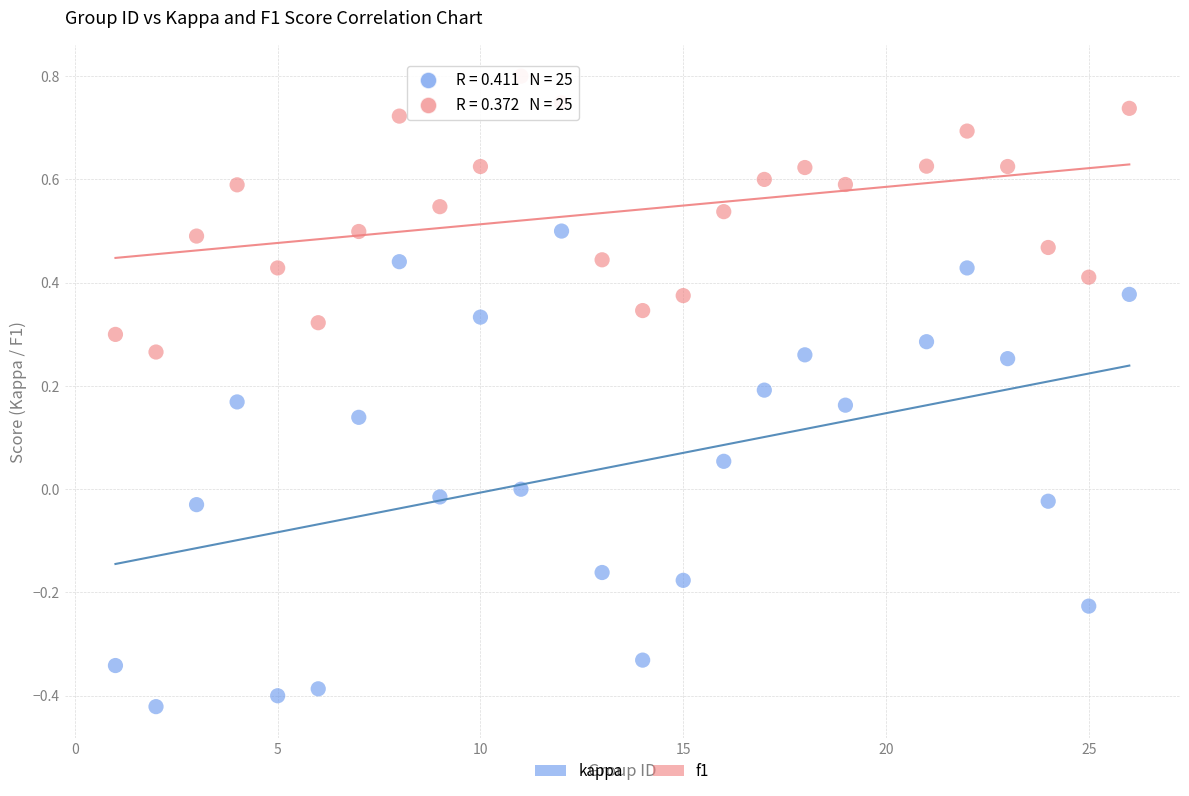

Which series reaches the minimum Y coordinate?

kappa